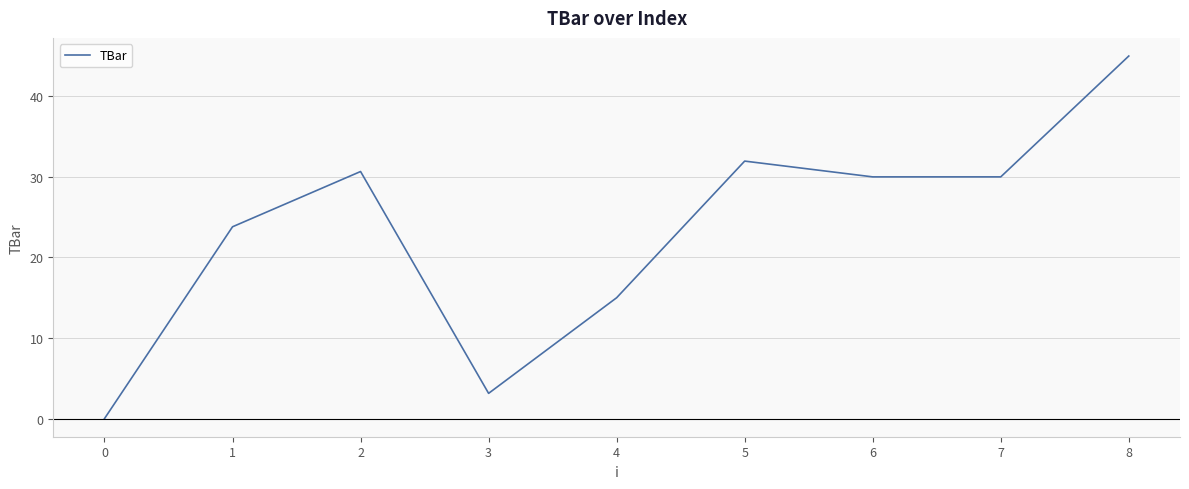

What is the difference between the maximum and minimum values?

45.0